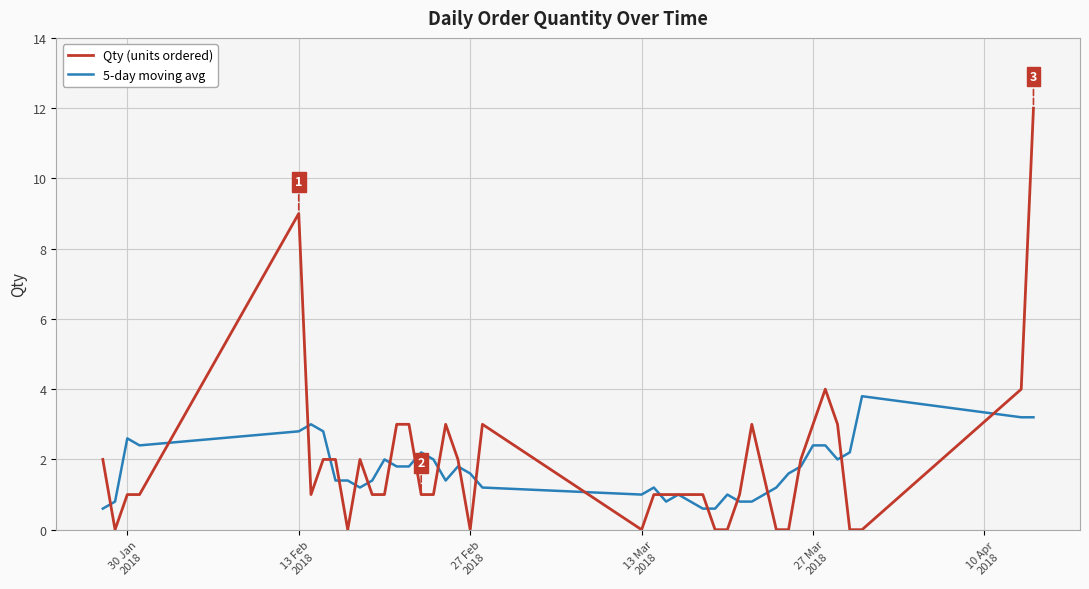

How many distinct data groups are displayed?

2